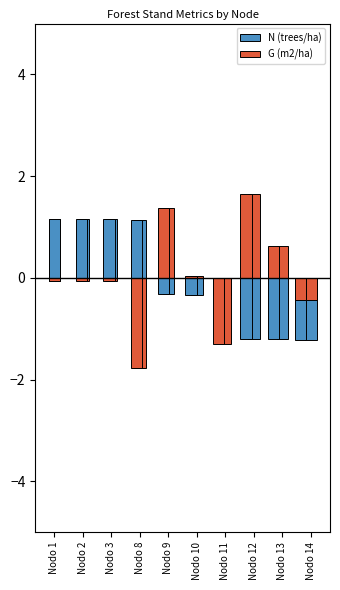

What is the total value across all series at Nodo 9?

1.0